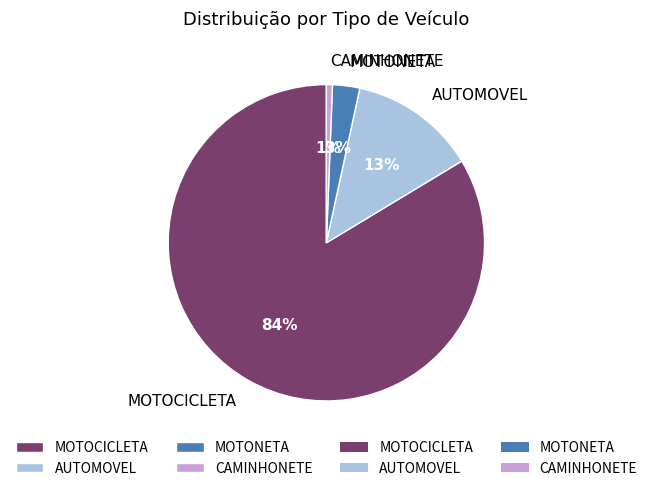

Rank the categories by value from highest to lowest.

MOTOCICLETA, AUTOMOVEL, MOTONETA, CAMINHONETE